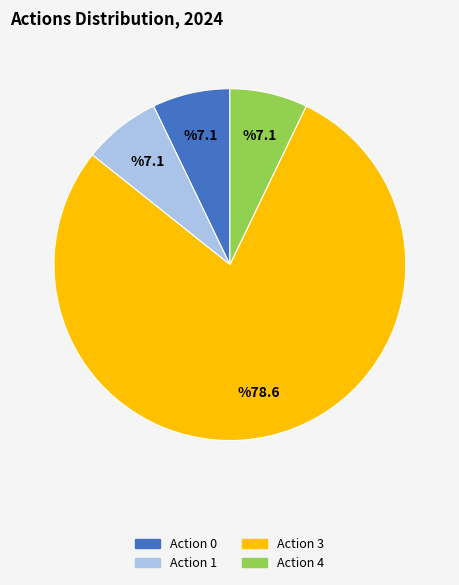

Is there a majority slice in this chart?

Yes